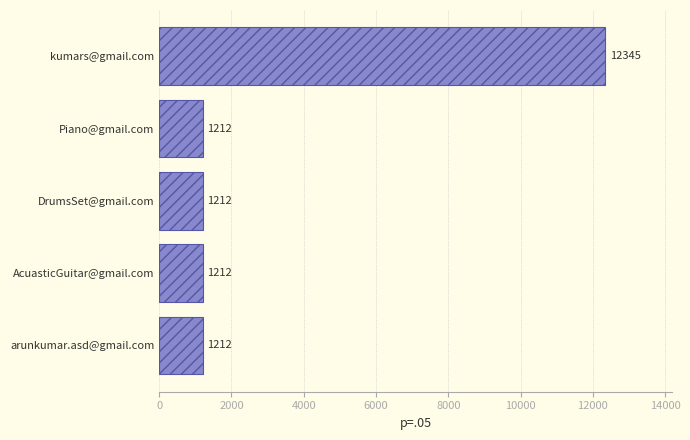

What is the sum of the values at AcuasticGuitar@gmail.com and kumars@gmail.com?

13557